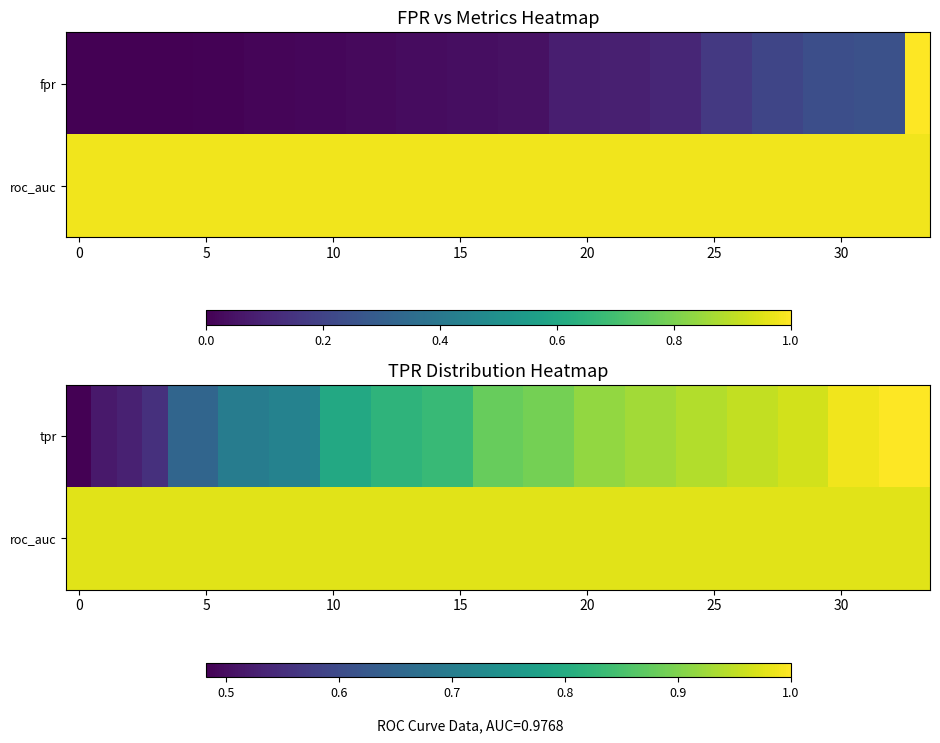

True or false: roc_auc has a value of 0.3 at 0.

False